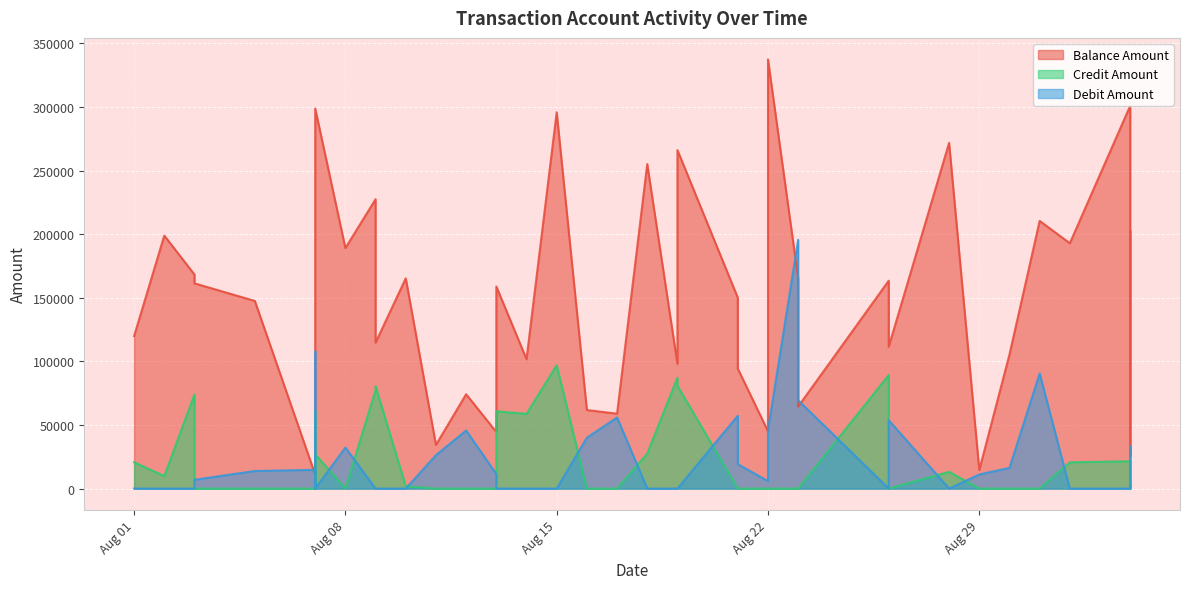

At how many categories does at least one series exceed 3233?

40